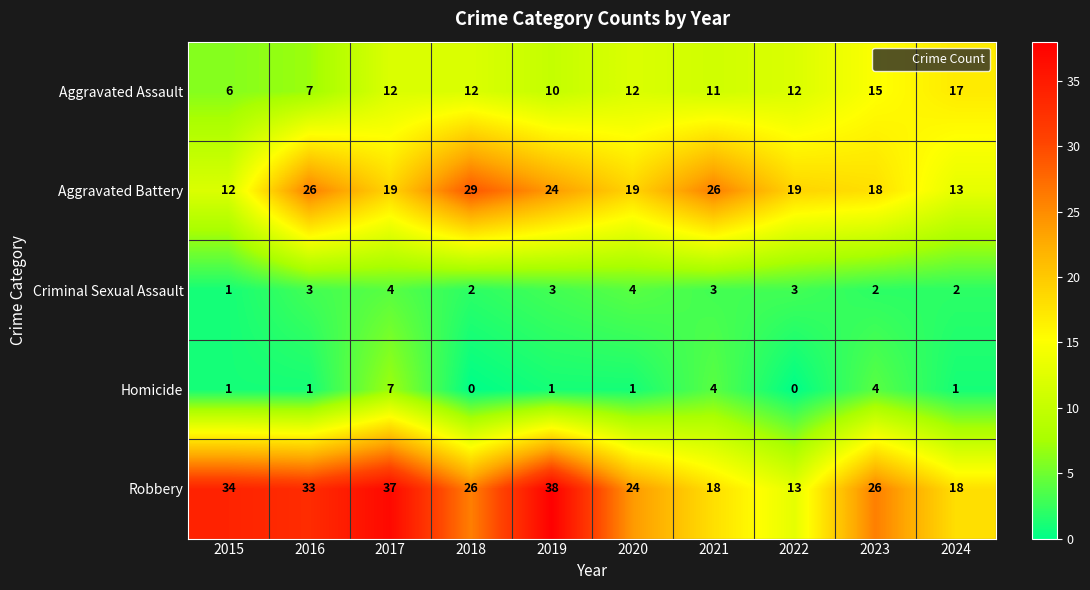

What is the difference between the highest and lowest values at 2023?

24